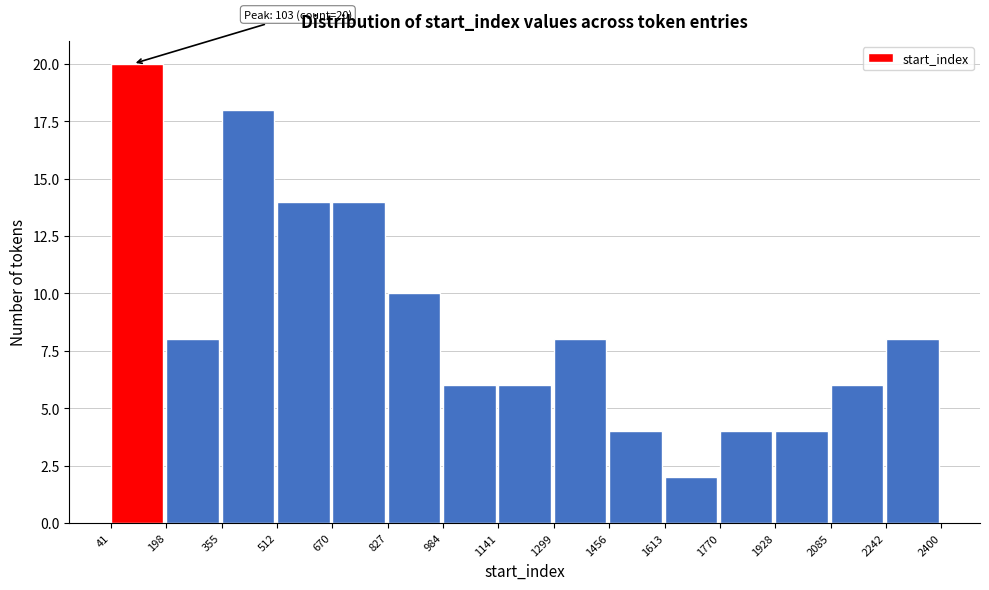

Over which range of the x-axis is the bar tallest?

41 to 198